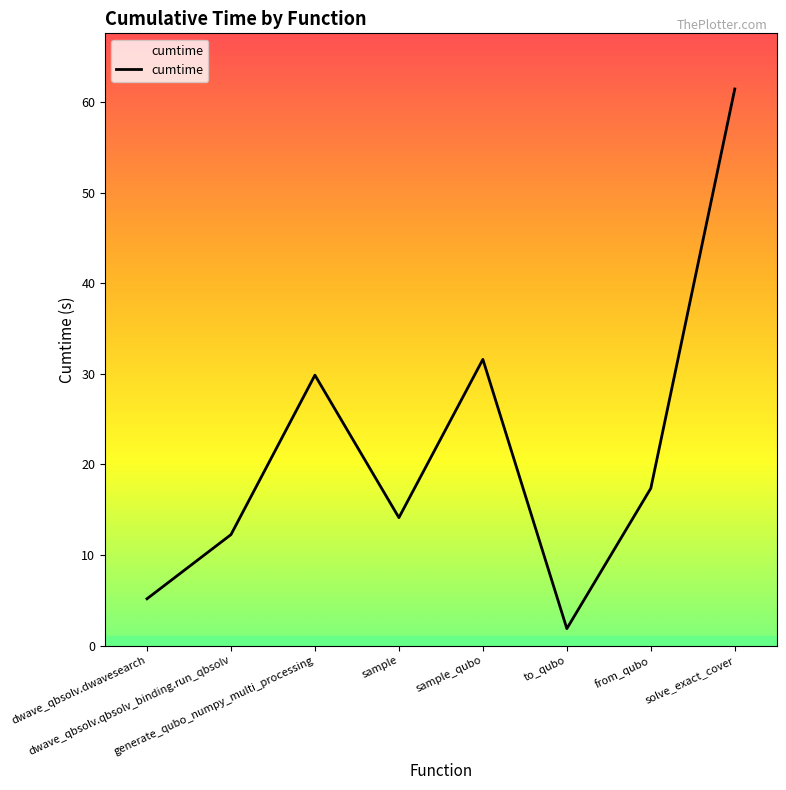

What is the average value?

21.7